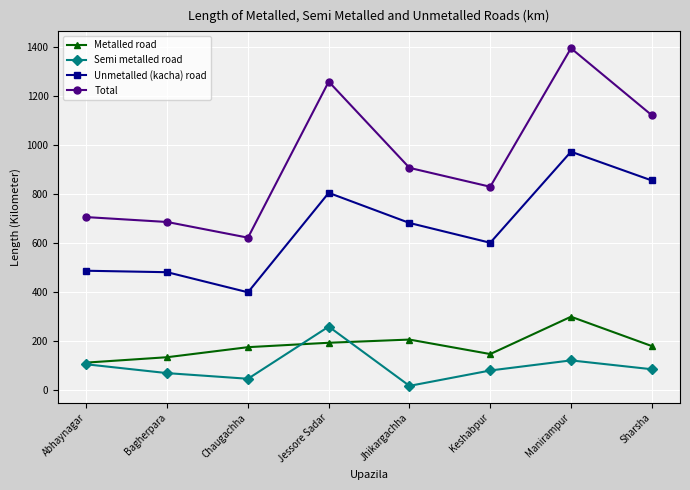

How many series are shown in this chart?

4